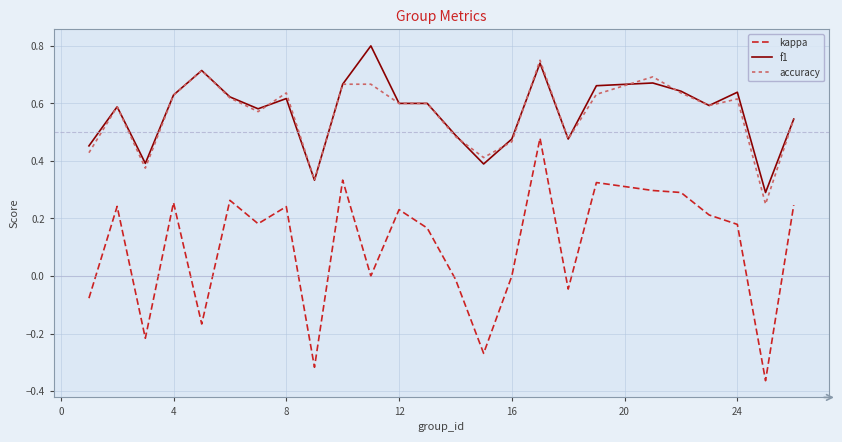

Does the chart display data point markers on the line(s)?

No